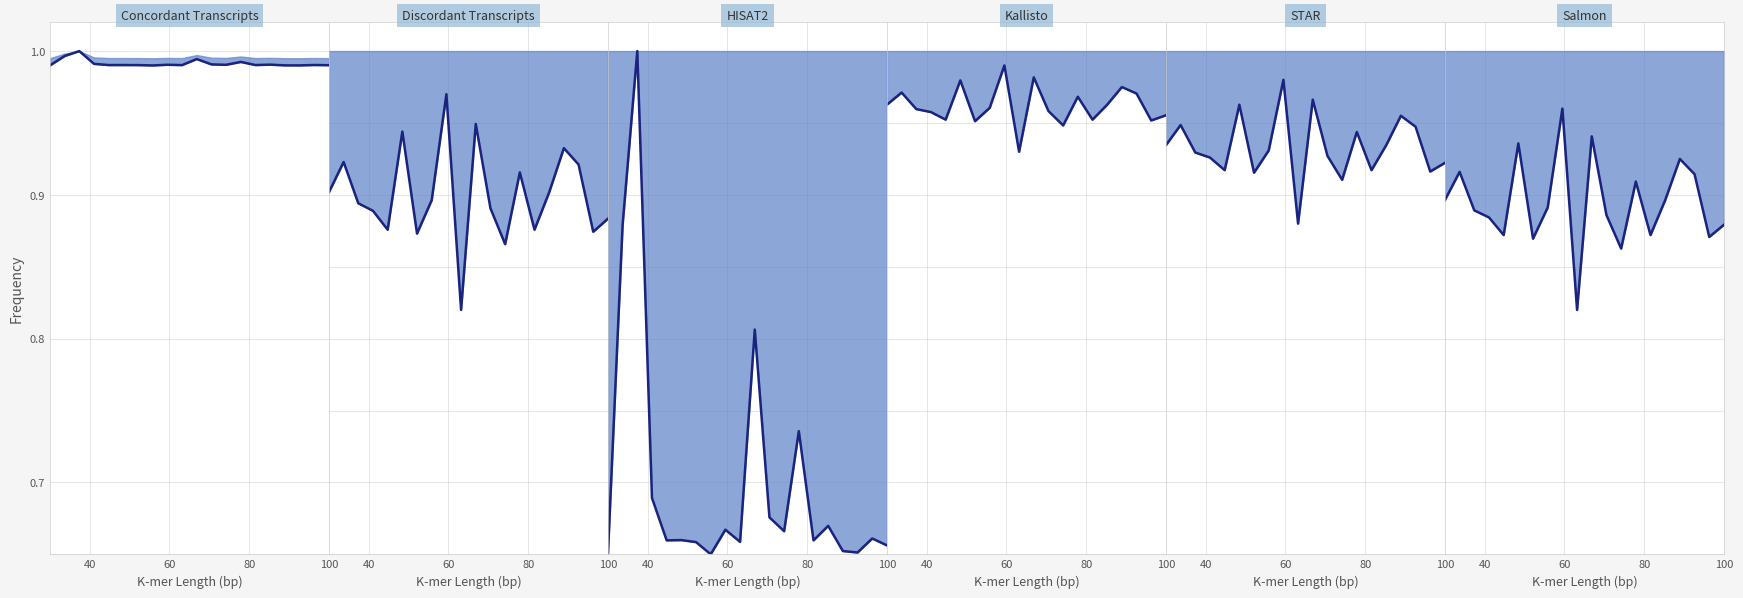

How many interior local valleys does the Salmon line series have?

6